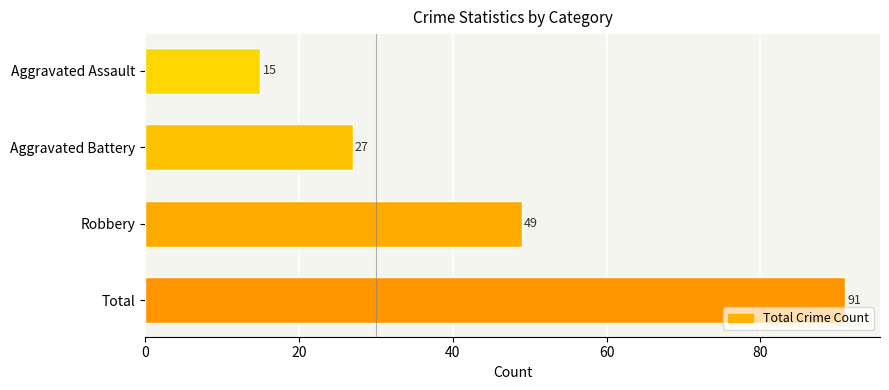

What position from the top is Aggravated Assault?

1